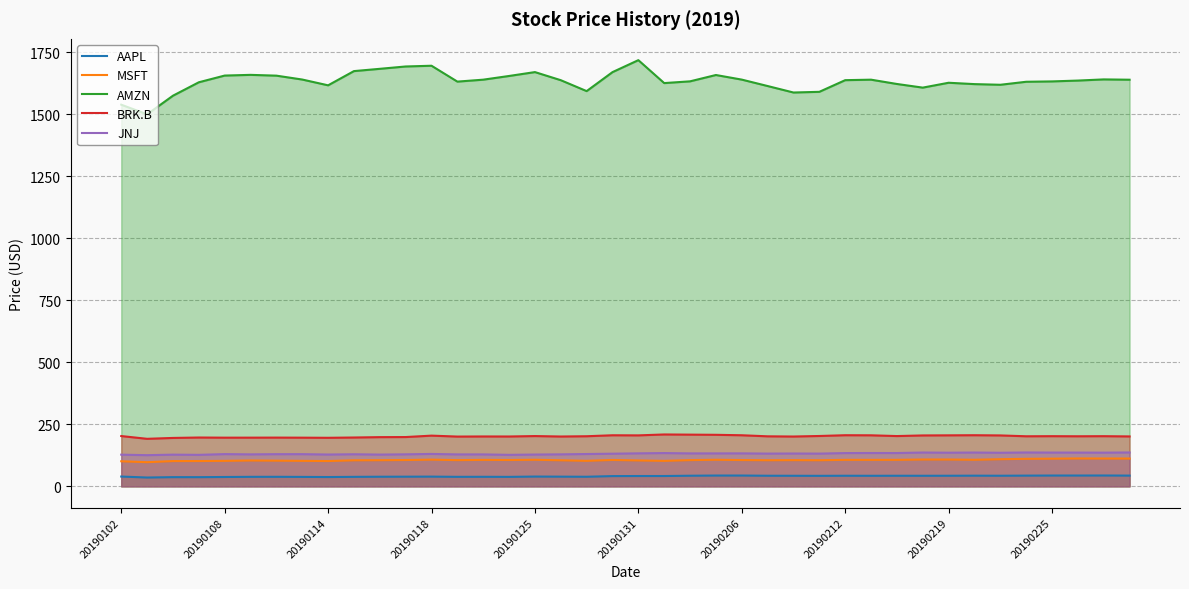

Reading right to left, list all the values displayed in this chart.

AAPL: 43.3	43.7	43.6	43.6	43.2	42.8	43.0	42.7	42.6	42.7	42.5	42.7	42.4	42.6	42.7	43.6	43.5	42.8	41.6	41.6	41.3	38.7	39.1	39.4	38.2	38.5	38.3	39.2	39.0	38.7	38.3	37.5	38.1	38.5	38.3	37.7	37.0	37.1	35.5	39.5
MSFT: 112.0	112.2	112.4	111.6	111.0	109.4	107.2	108.2	108.2	106.9	106.8	106.9	105.2	105.7	105.3	106.0	107.2	105.7	102.8	104.4	106.4	102.9	105.1	107.2	106.2	106.7	105.7	107.7	106.1	105.4	105.0	102.0	102.8	103.6	104.3	102.8	102.1	101.9	97.4	101.1
AMZN: 1639.8	1641.1	1636.4	1633.0	1631.6	1619.4	1622.1	1627.6	1608.0	1622.7	1640.0	1638.0	1591.0	1588.2	1614.4	1640.3	1658.8	1633.3	1626.2	1718.7	1670.4	1593.9	1637.9	1670.6	1654.9	1640.0	1632.2	1696.2	1693.2	1683.8	1674.6	1617.2	1640.6	1656.2	1659.4	1656.6	1629.5	1575.4	1500.3	1539.1
BRK.B: 201.3	202.3	201.9	202.3	201.9	205.3	206.2	205.7	205.3	202.8	205.8	206.2	203.1	200.9	201.7	206.0	207.8	208.5	209.2	205.5	206.0	202.1	200.9	202.8	201.0	201.2	200.7	204.5	198.8	198.4	196.9	195.8	196.3	196.6	196.4	196.3	196.9	195.2	191.7	202.8
JNJ: 136.6	135.9	136.1	136.2	136.6	135.4	136.3	135.7	136.4	134.3	134.4	134.2	132.0	132.4	132.1	133.0	132.9	132.9	134.2	133.1	131.6	130.3	129.0	128.2	127.0	128.8	128.8	130.7	129.1	128.0	129.4	128.3	129.8	129.7	128.9	130.0	127.0	127.8	125.7	127.8